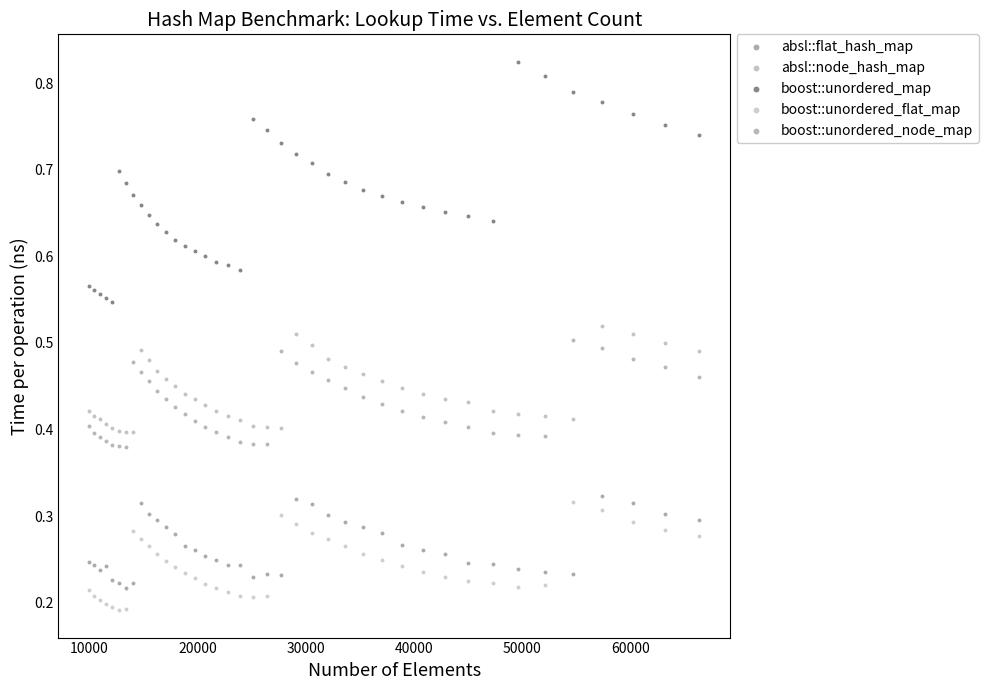

What is the X range (max minus min) for the scatter plot?

56358.0